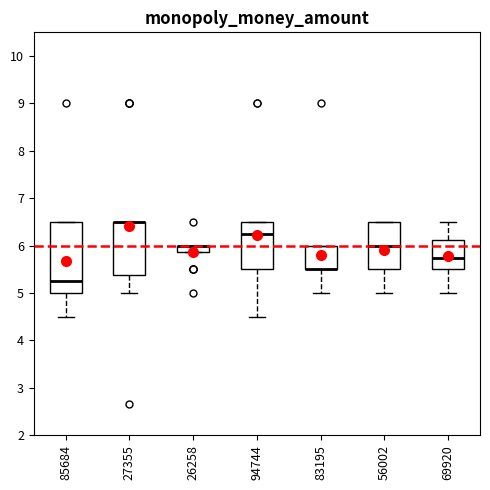

Comparing the boxes themselves (not the whiskers), which one is the tallest?

85684